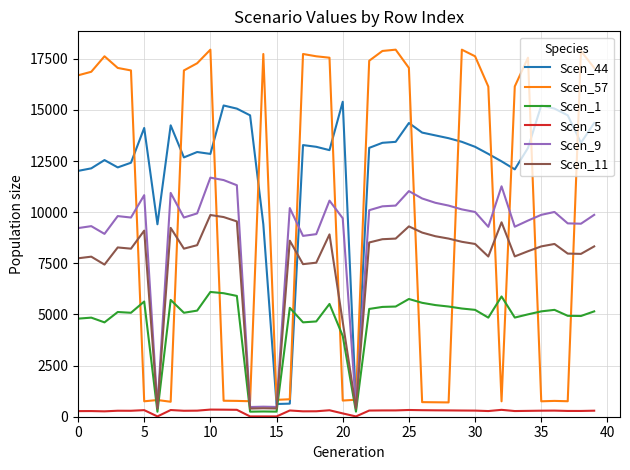

Rank the series by their maximum value, from highest to lowest.

Scen_57, Scen_44, Scen_9, Scen_11, Scen_1, Scen_5